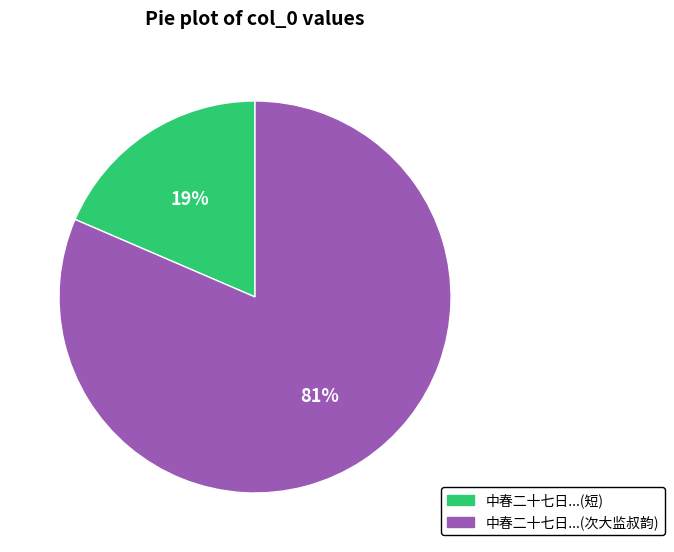

How many segments does this pie chart have?

2